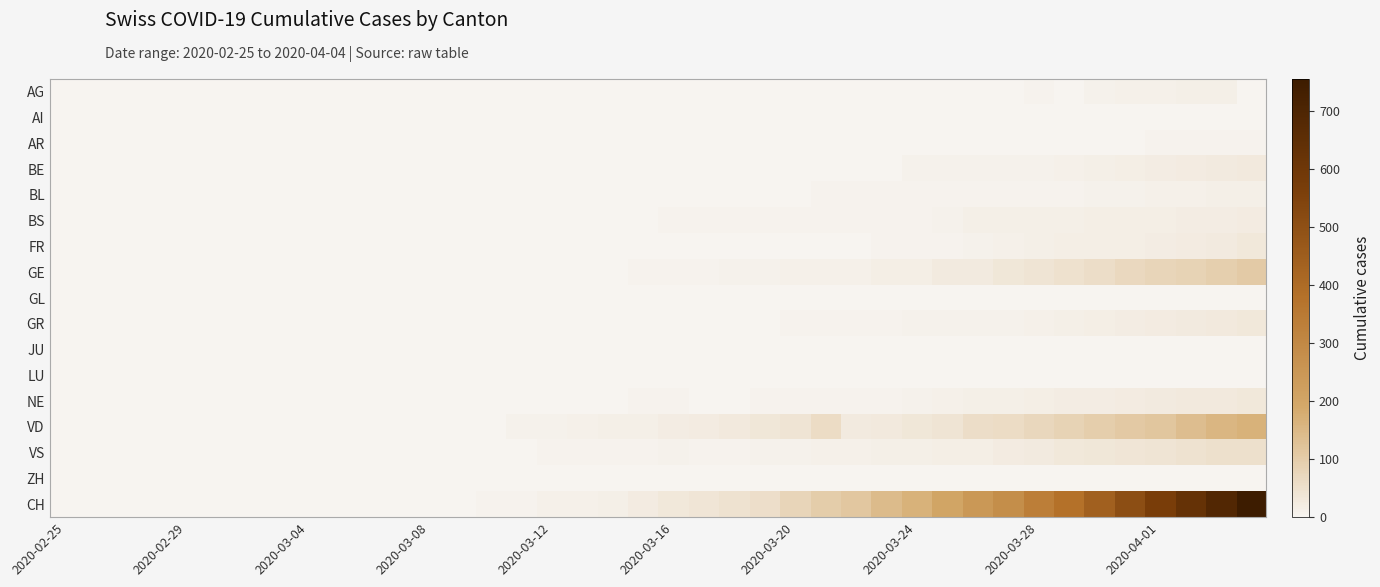

How many series are shown in this chart?

17